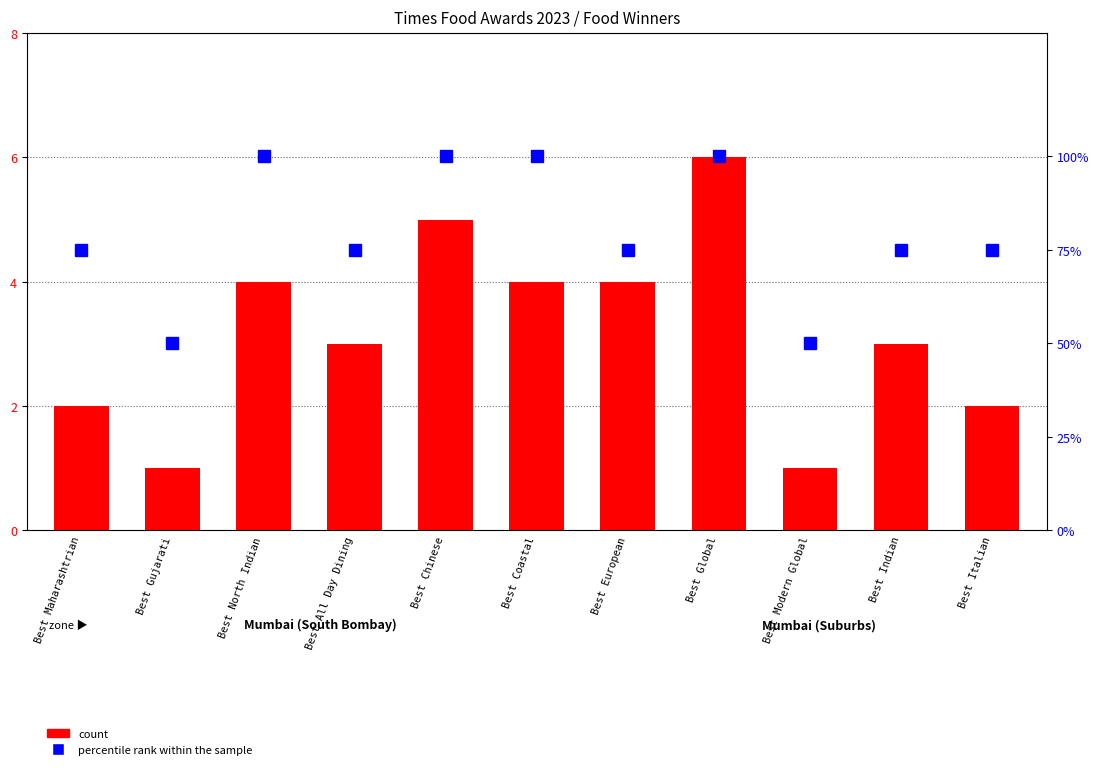

Rank the categories by value from highest to lowest.

Best Global, Best Chinese, Best North Indian, Best Coastal, Best European, Best All Day Dining, Best Indian, Best Maharashtrian, Best Italian, Best Gujarati, Best Modern Global